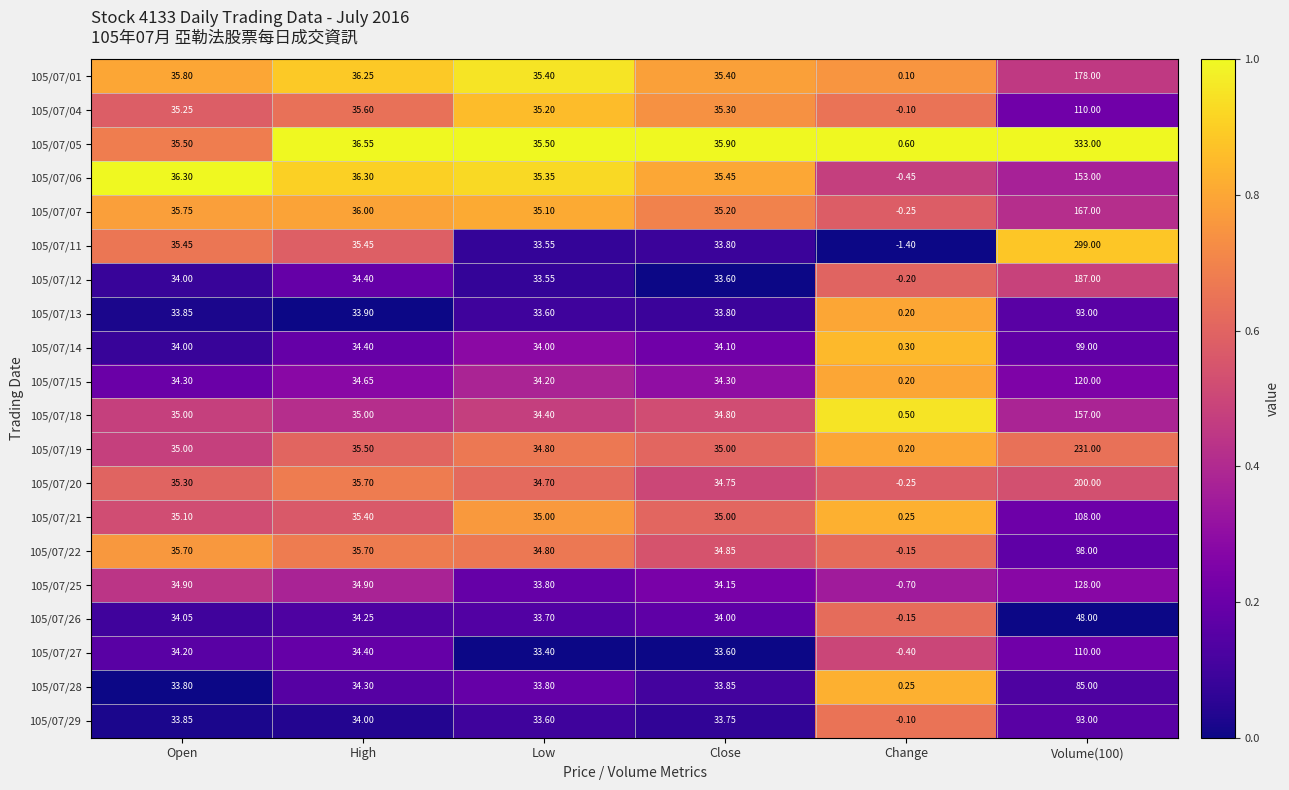

Which category has the lowest value across all series?

Change